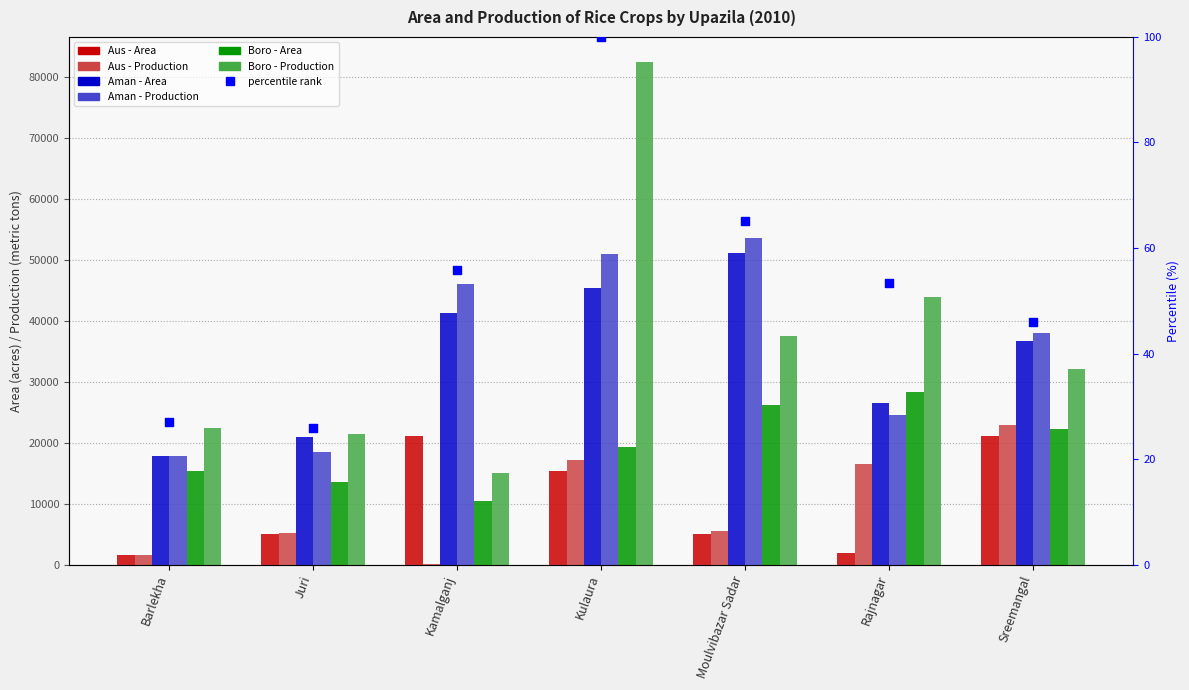

Which series reaches the maximum Y coordinate?

Boro - Production